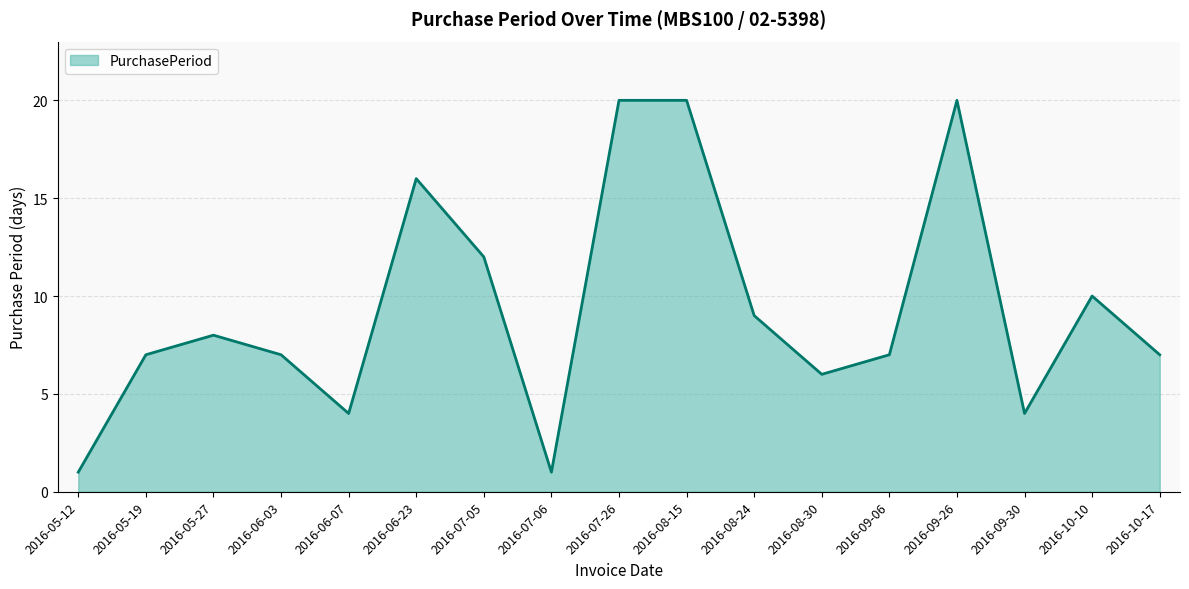

Count the number of categories in the chart.

17